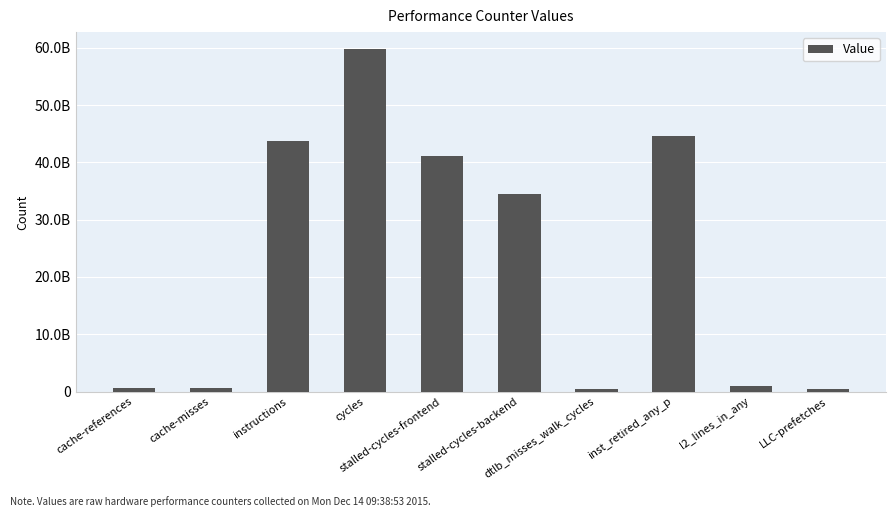

Where does the data first go above 34532590494?

instructions